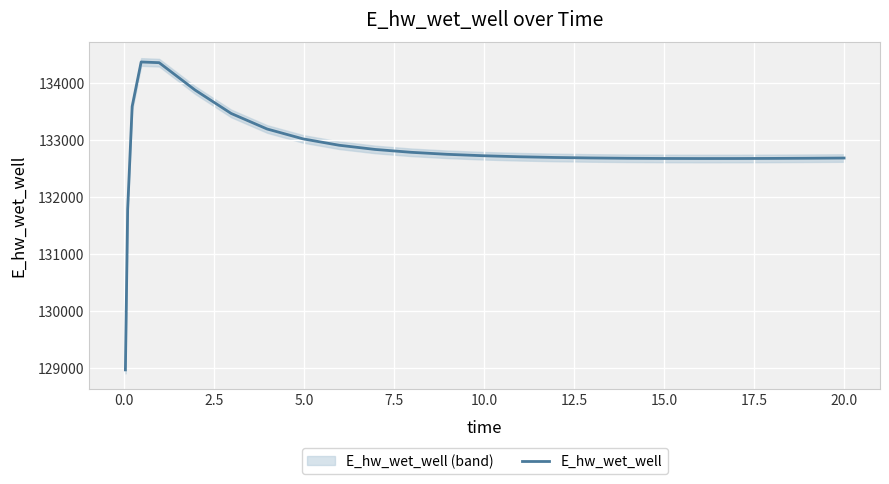

What is the minimum value for E_hw_wet_well?

128975.4